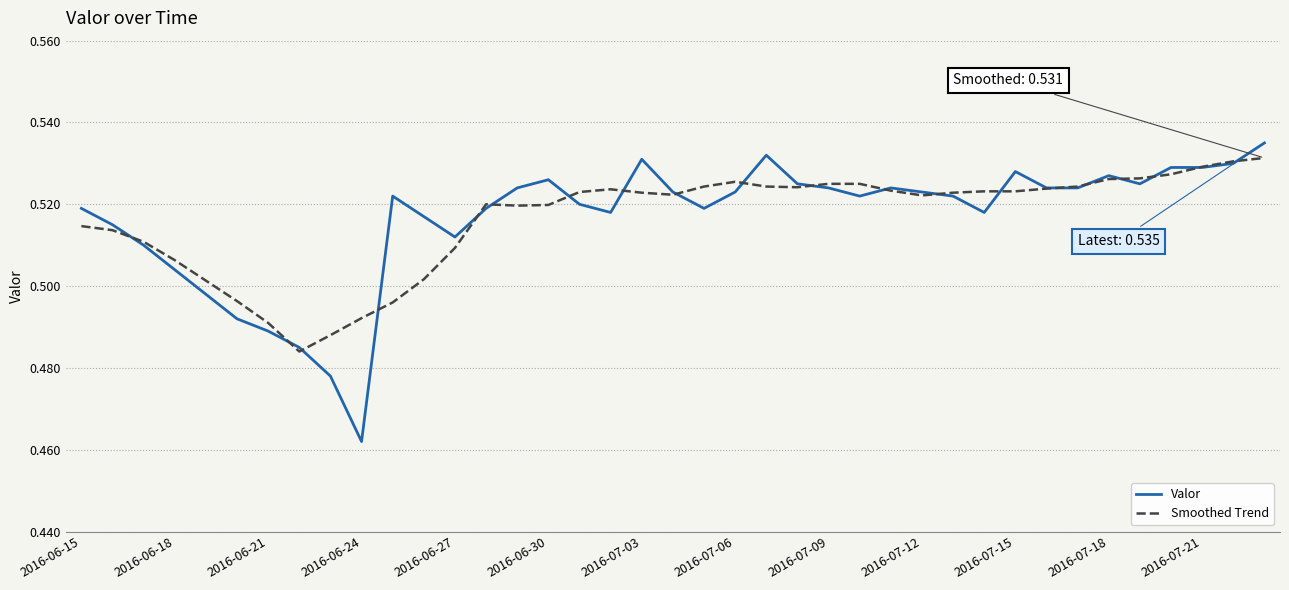

Which series has the widest spread of values?

Valor